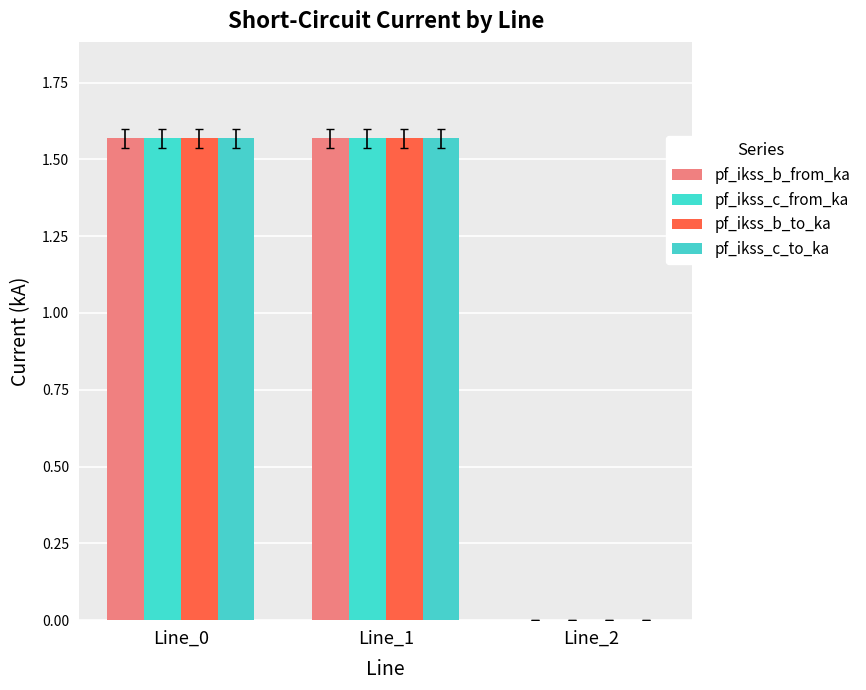

How many values in the pf_ikss_b_to_ka series exceed 1?

2